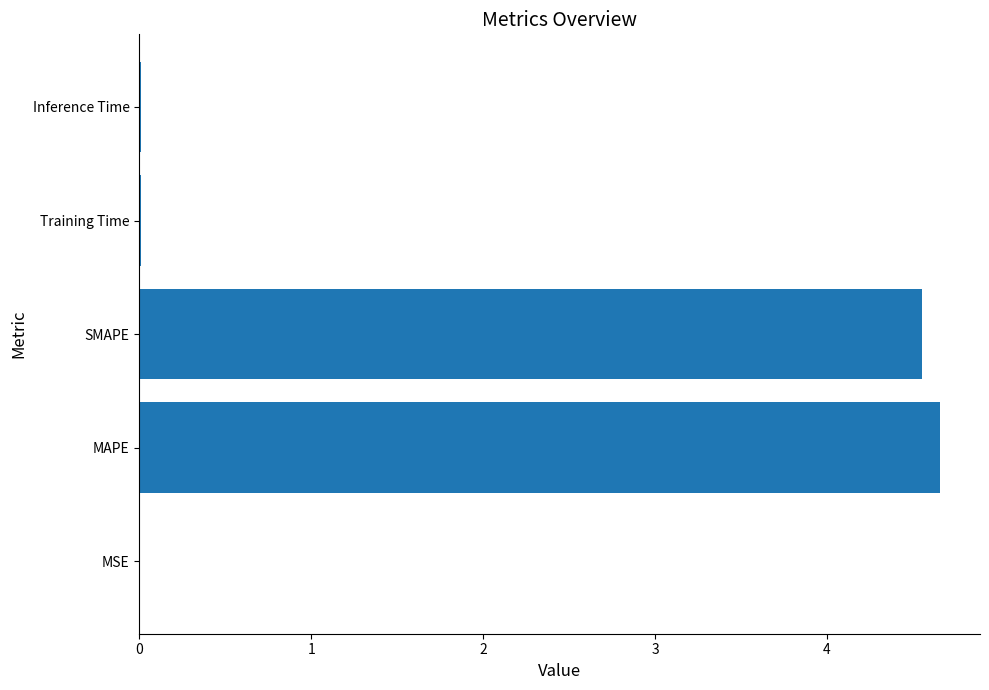

Count the number of data series in this chart.

1